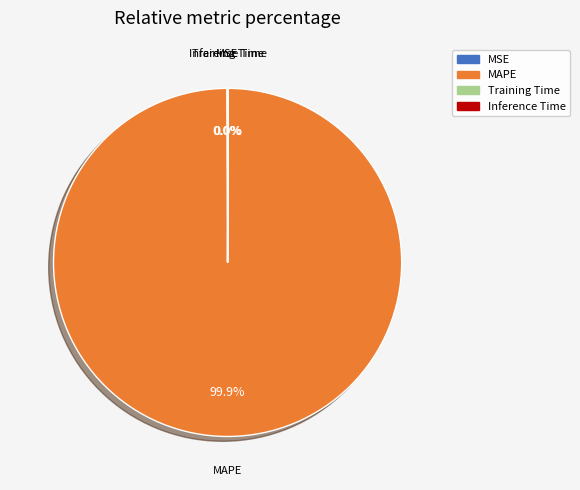

The Inference Time slice represents 0% of the pie. True or false?

True